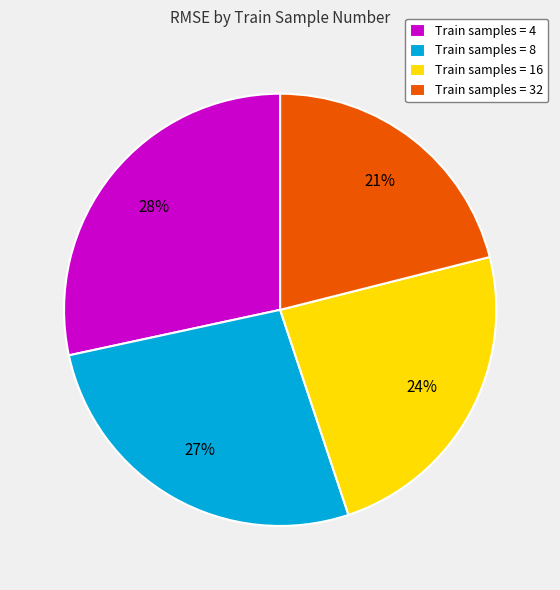

To the nearest percent, what portion does Train samples = 16 represent?

24%